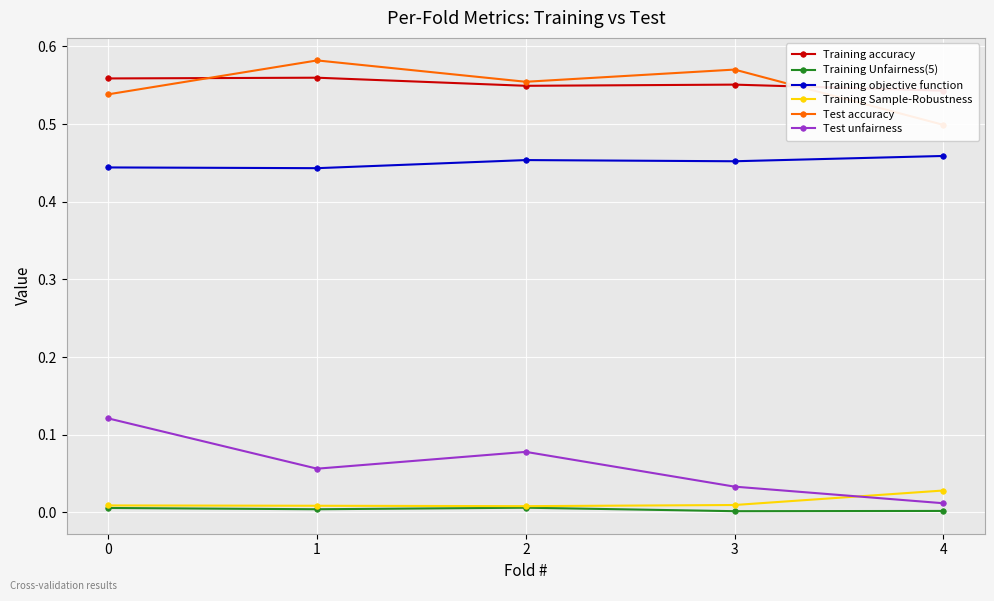

Does the chart display data point markers on the line(s)?

Yes